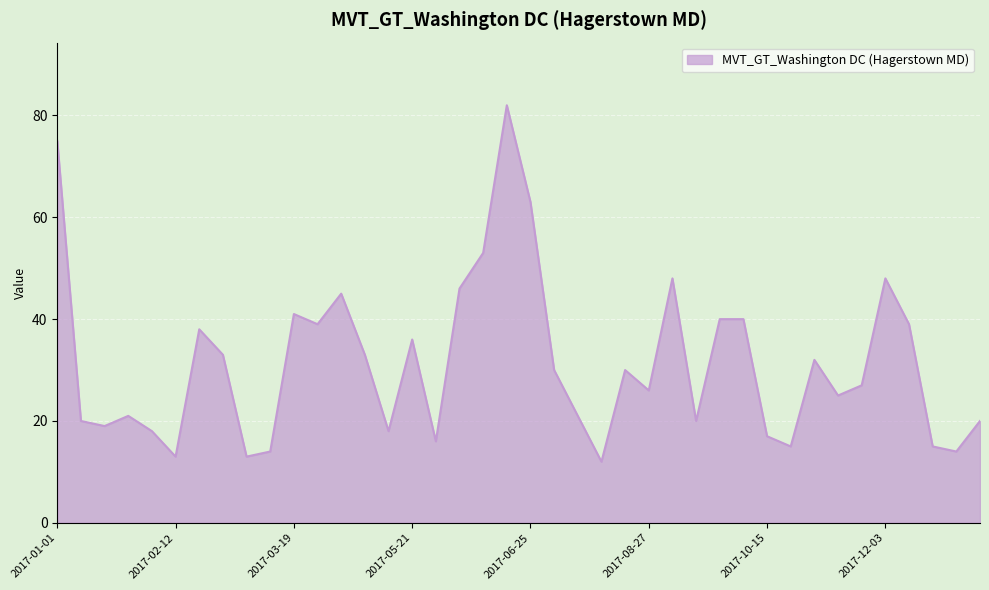

What is the difference between the maximum and minimum values?

70